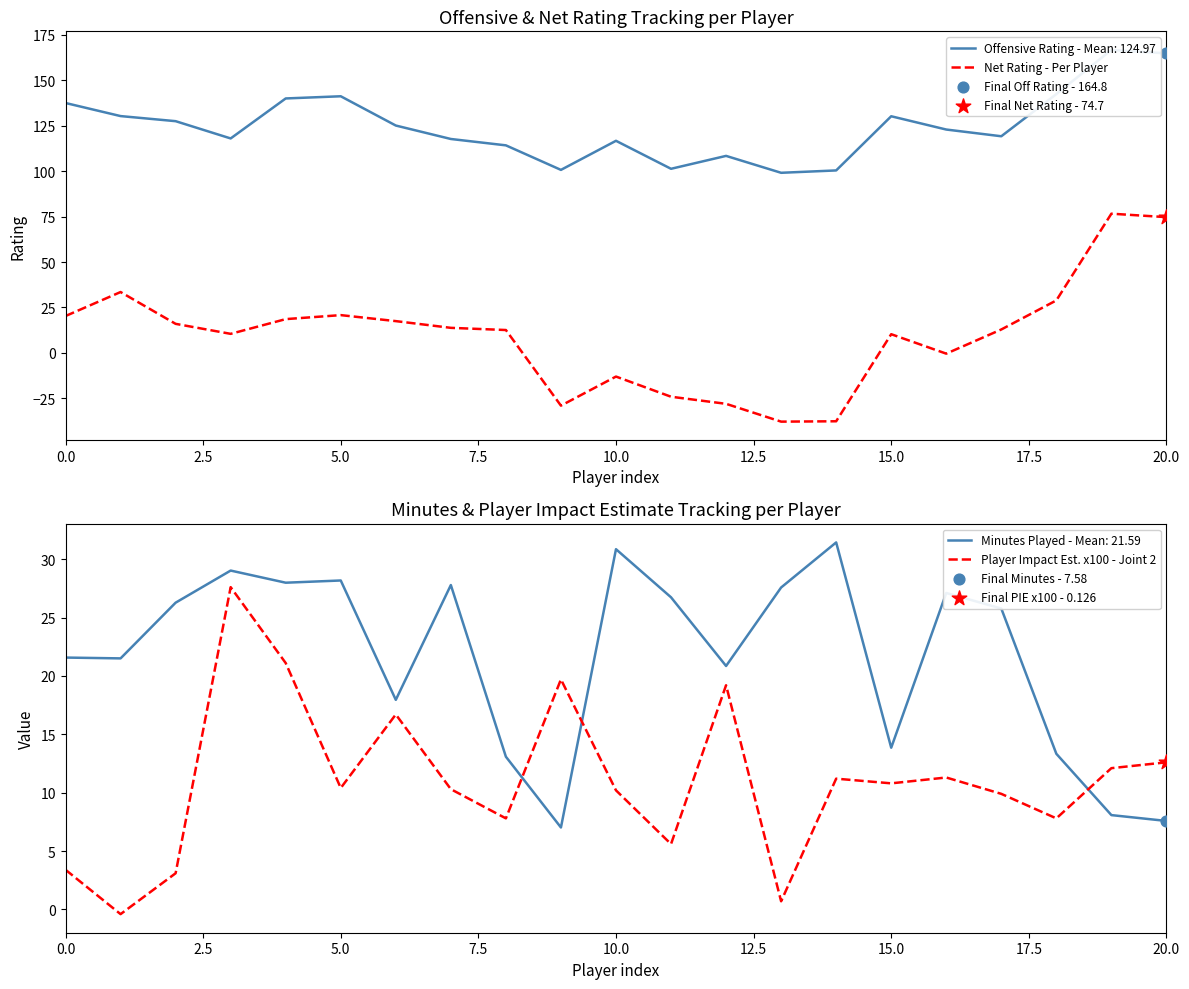

Is the value of Net Rating - Per Player at 19 greater than the value of Player Impact Est. x100 - Joint 2 at 20?

Yes